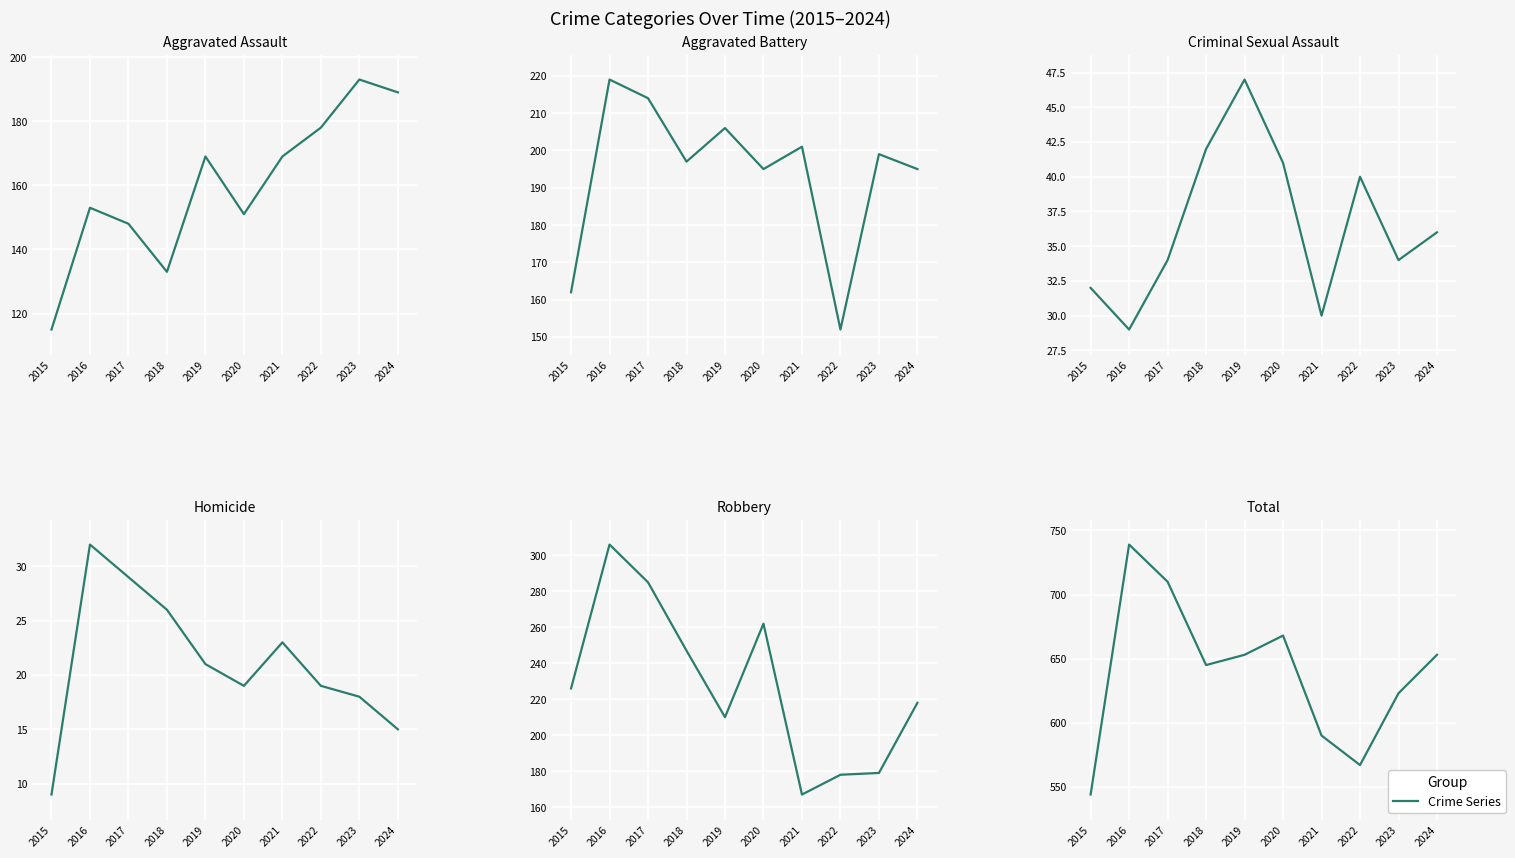

What is the difference between the maximum and minimum values in the Aggravated Assault series?

78